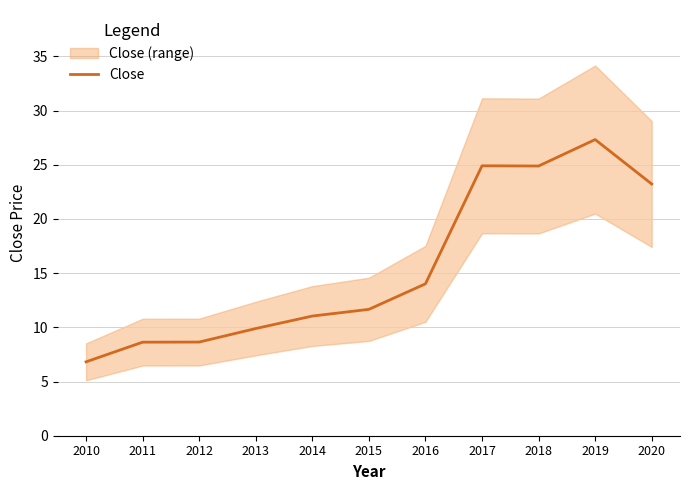

What is the value of the 1st point from the left?

6.8